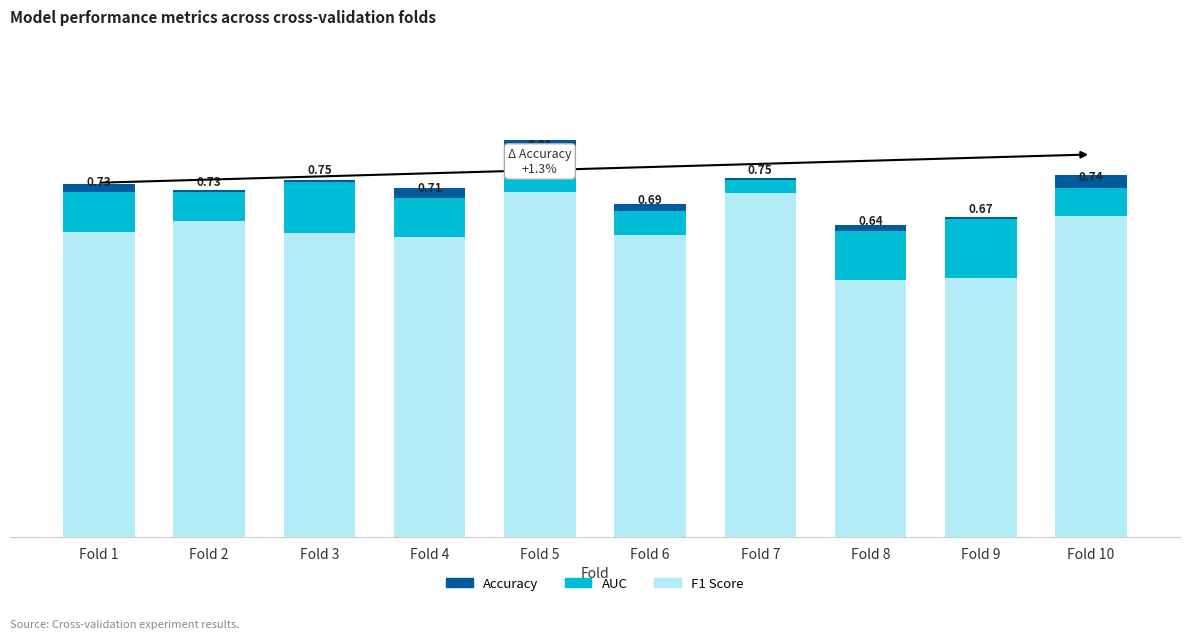

Where is Accuracy nearest to the value 0?

Fold 9